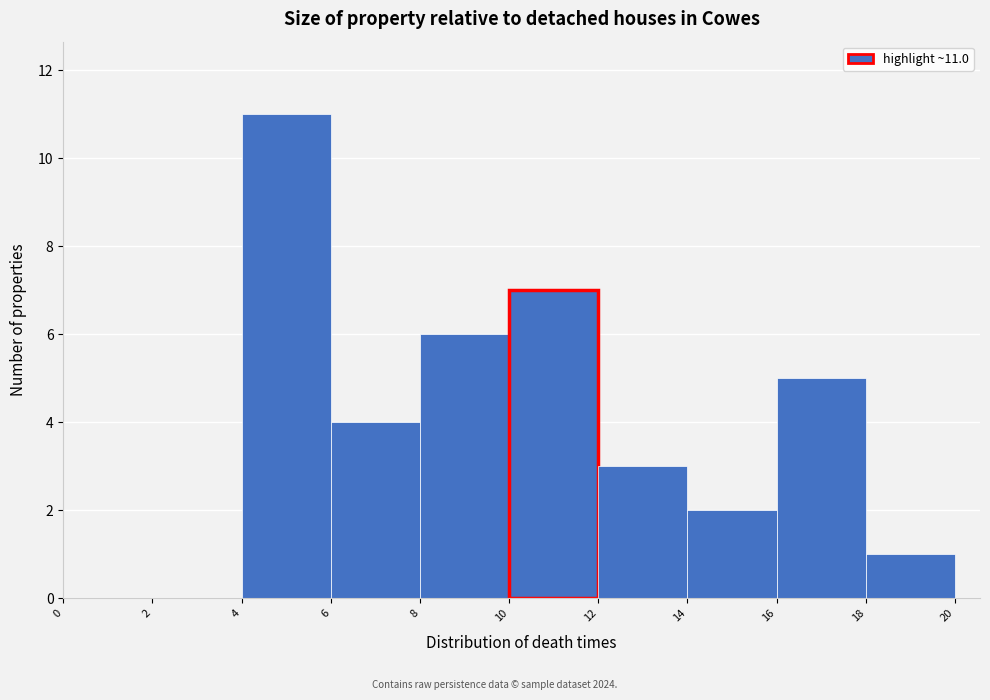

Which range on the x-axis has the tallest bar?

4 to 6